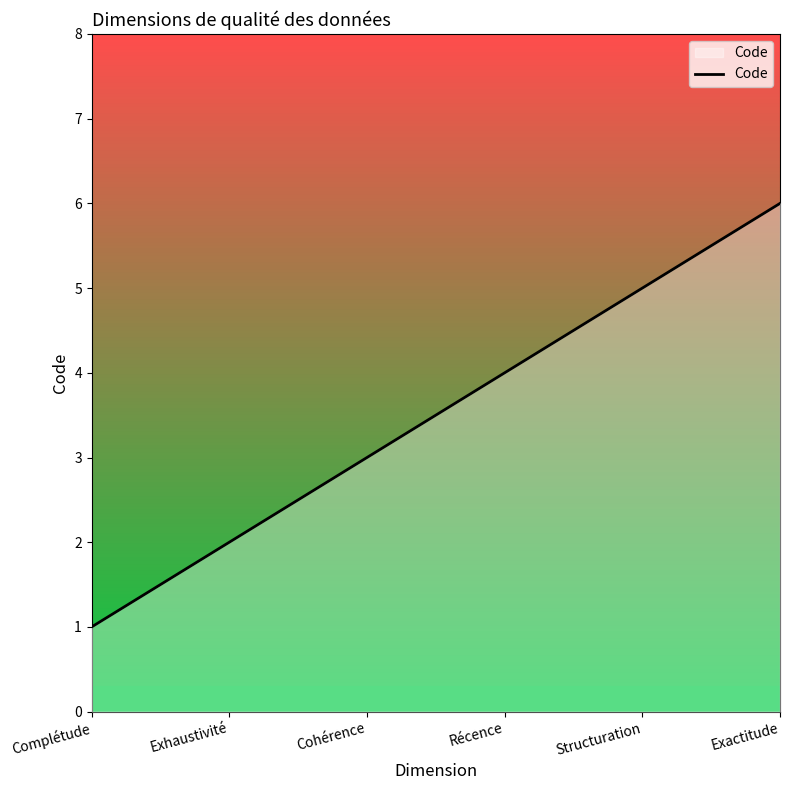

Reading right to left, extract all data points from this chart.

Exactitude=6	Structuration=5	Récence=4	Cohérence=3	Exhaustivité=2	Complétude=1